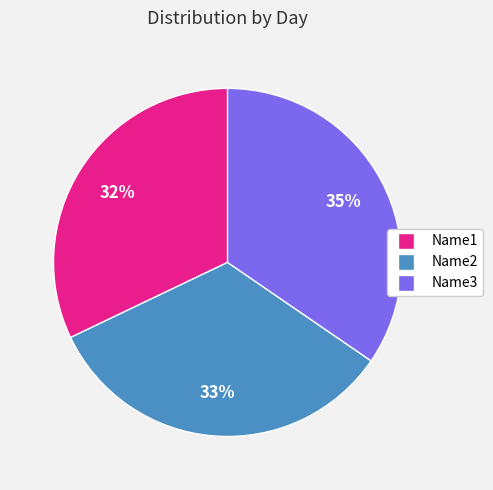

Count the number of slices in the pie.

3